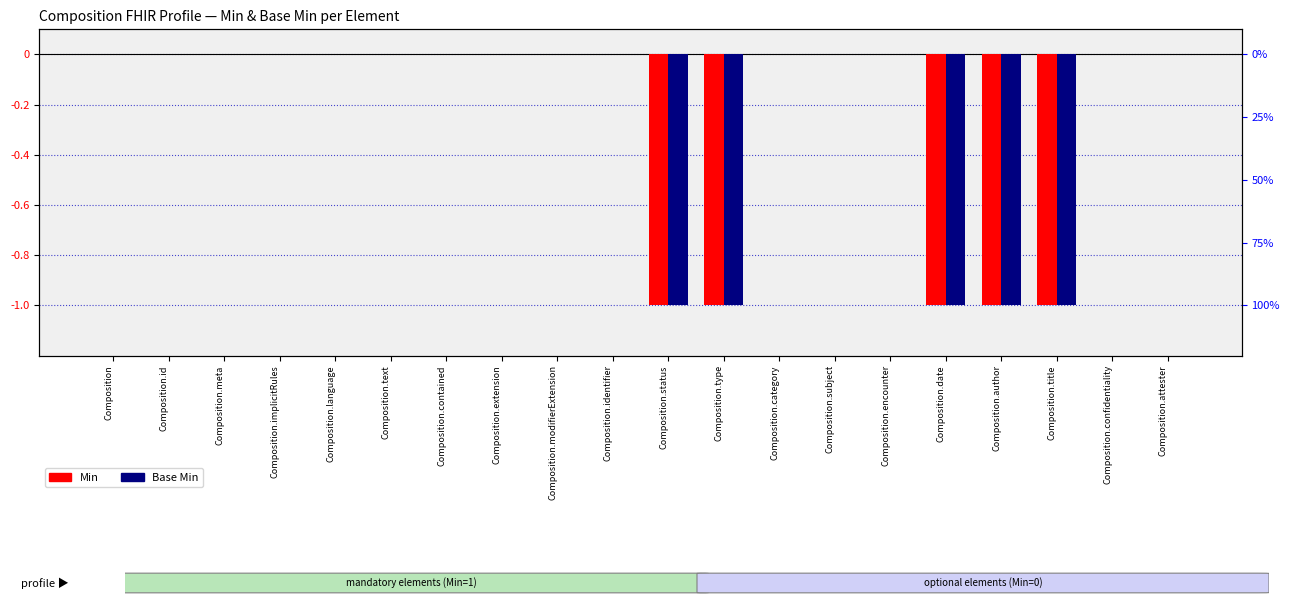

Reading right to left, transcribe all the data shown in this chart.

Min: 0	0	-1	-1	-1	0	0	0	-1	-1	0	0	0	0	0	0	0	0	0	0
Base Min: 0	0	-1	-1	-1	0	0	0	-1	-1	0	0	0	0	0	0	0	0	0	0